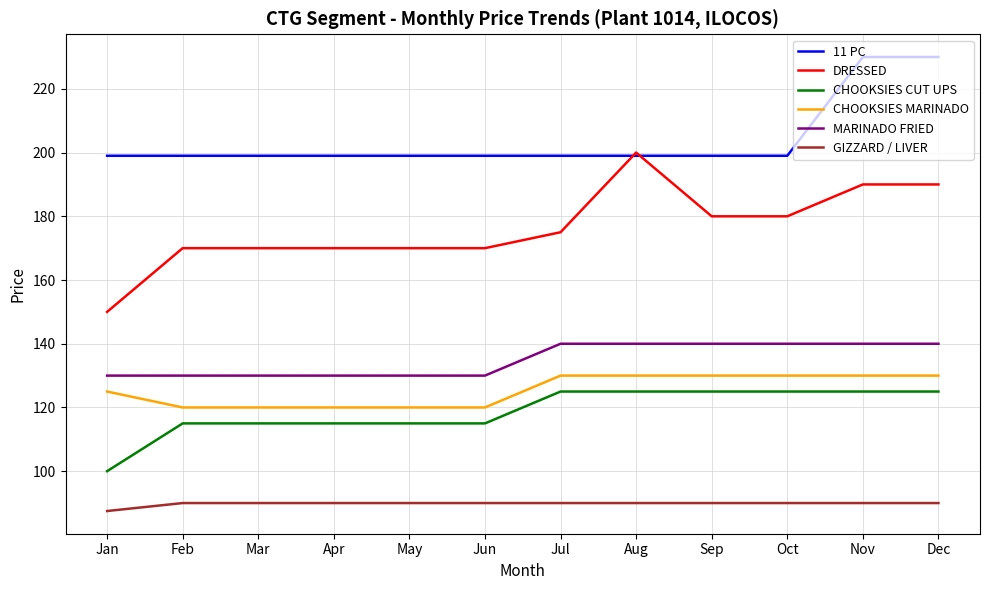

Reading left to right, transcribe all the data shown in this chart.

11 PC: 199.0	199.0	199.0	199.0	199.0	199.0	199.0	199.0	199.0	199.0	230.0	230.0
DRESSED: 150.0	170.0	170.0	170.0	170.0	170.0	175.0	200.0	180.0	180.0	190.0	190.0
CHOOKSIES CUT UPS: 100.0	115.0	115.0	115.0	115.0	115.0	125.0	125.0	125.0	125.0	125.0	125.0
CHOOKSIES MARINADO: 125.0	120.0	120.0	120.0	120.0	120.0	130.0	130.0	130.0	130.0	130.0	130.0
MARINADO FRIED: 130.0	130.0	130.0	130.0	130.0	130.0	140.0	140.0	140.0	140.0	140.0	140.0
GIZZARD / LIVER: 87.5	90.0	90.0	90.0	90.0	90.0	90.0	90.0	90.0	90.0	90.0	90.0